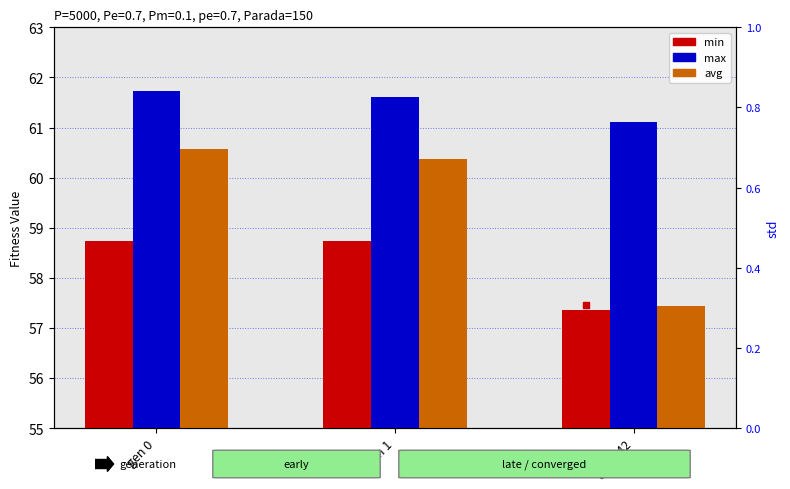

What is the total value across all series at gen 142?

176.5